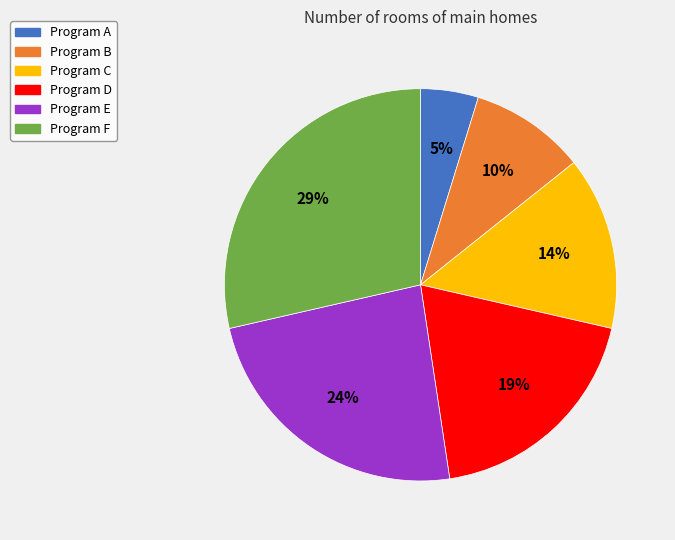

To the nearest percent, what portion does Program E represent?

24%